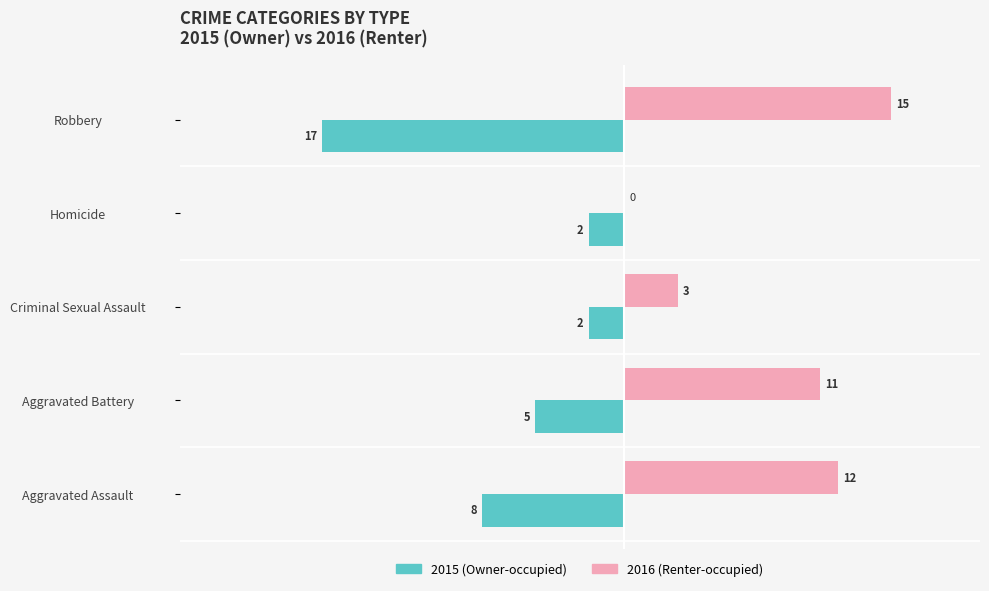

At which category is the sum across all series the highest?

Aggravated Battery